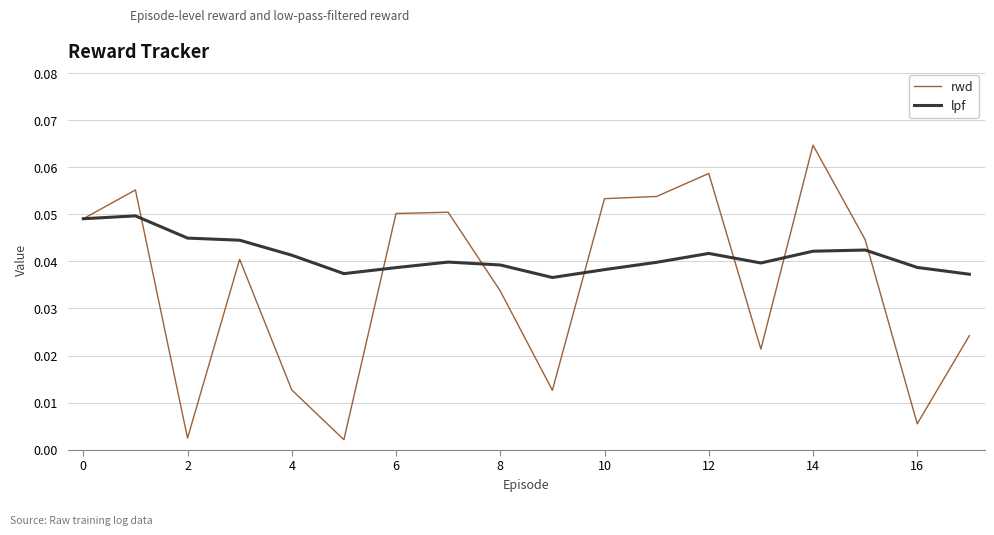

Rank the series by their maximum value, from lowest to highest.

lpf, rwd